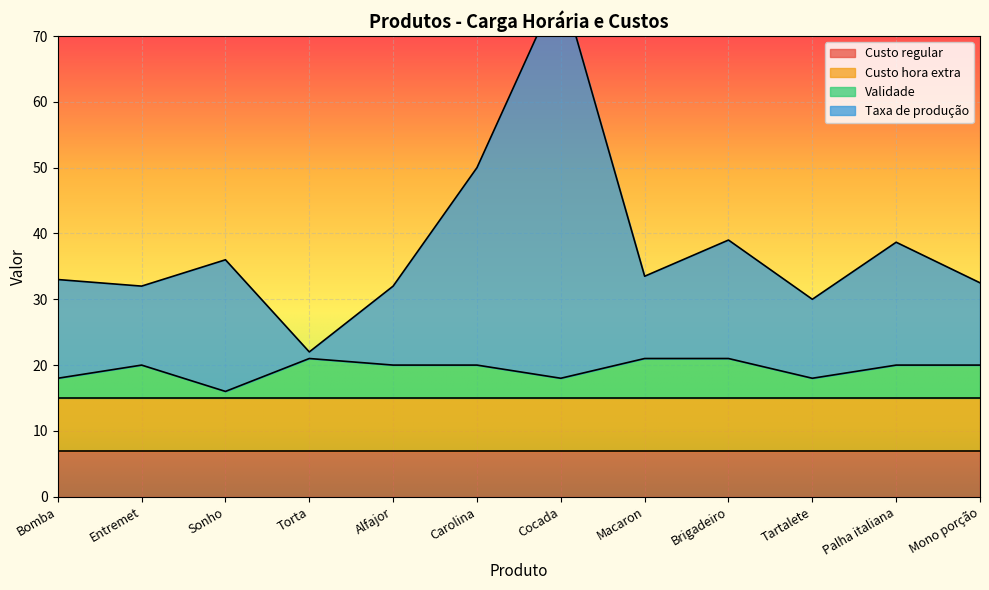

How many categories are shown in the chart?

12